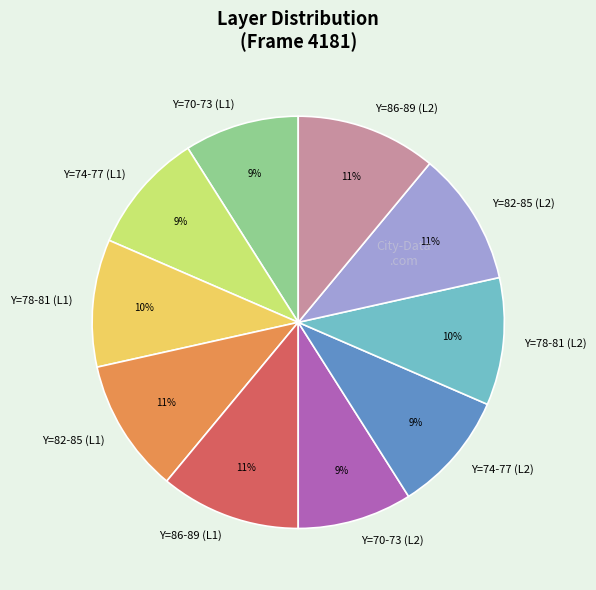

To the nearest percent, what portion does Y=78-81 (L1) represent?

10%